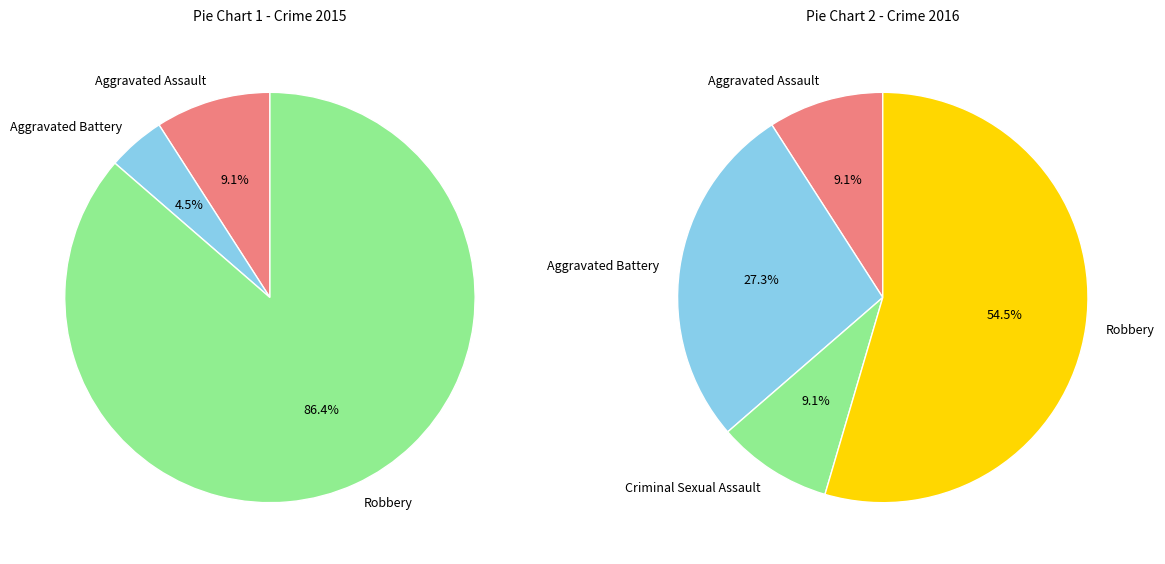

Between Robbery and Aggravated Battery, which is larger?

Robbery